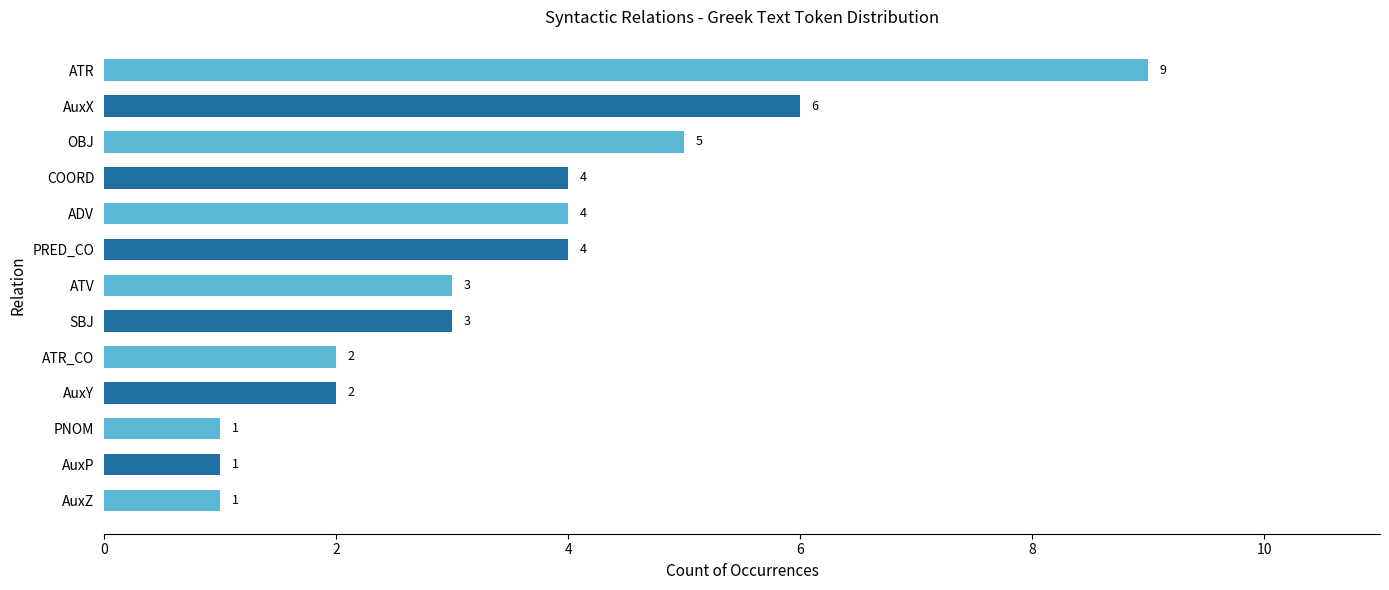

The chart shows a value of 5 at ADV. True or false?

False